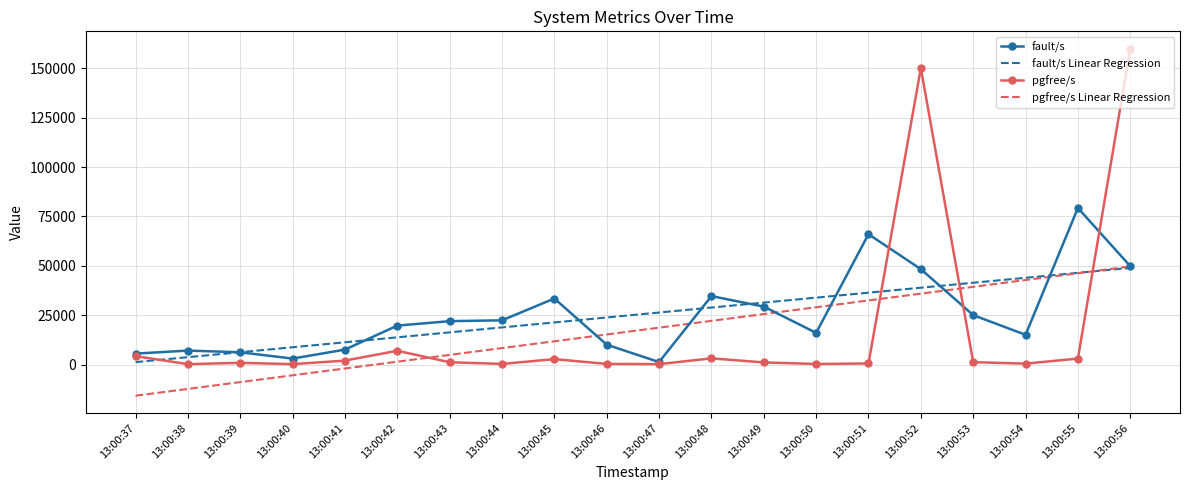

Count the number of categories in the chart.

20